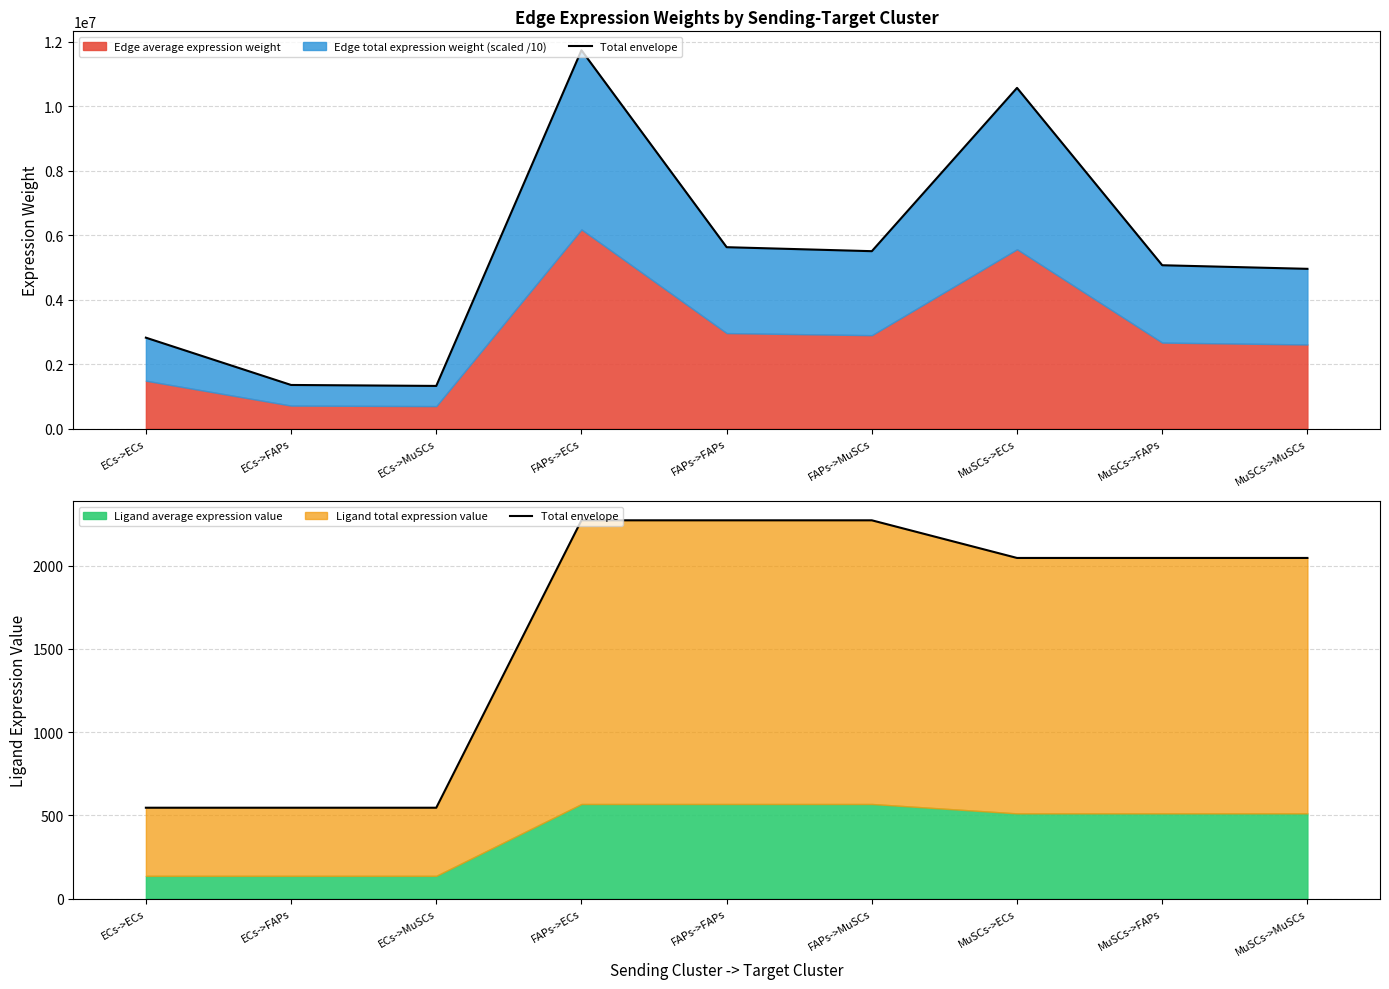

At which label does the data first exceed 2047?

FAPs->ECs